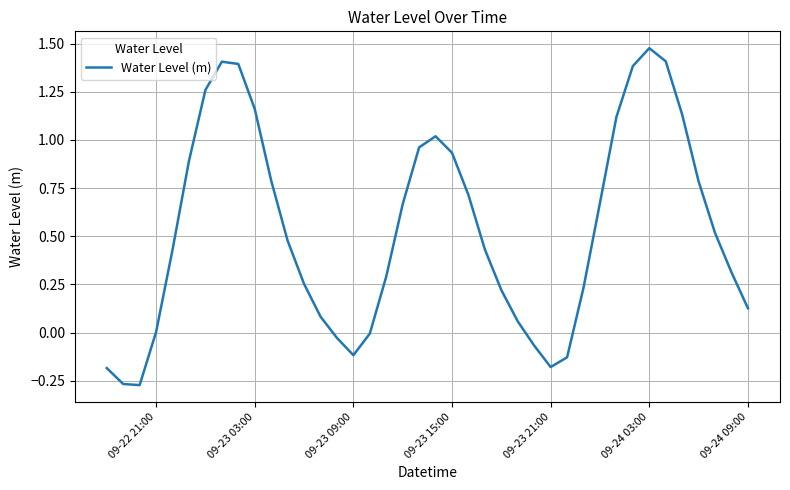

What is the difference between the second highest and minimum values?

1.7